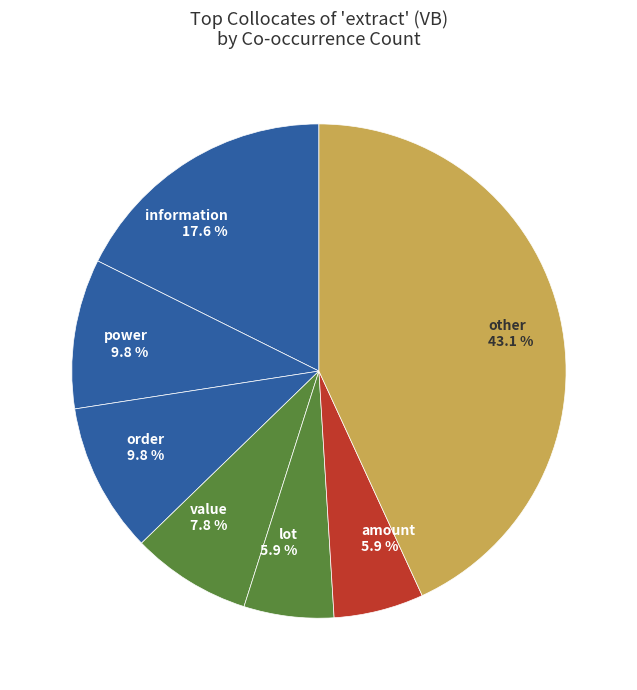

What percentage is NOT represented by information?

82.4%